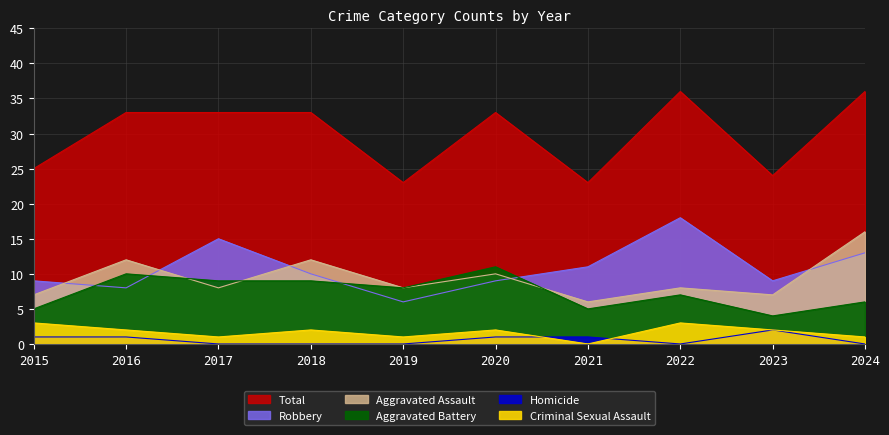

At how many categories does at least one series exceed 11?

10